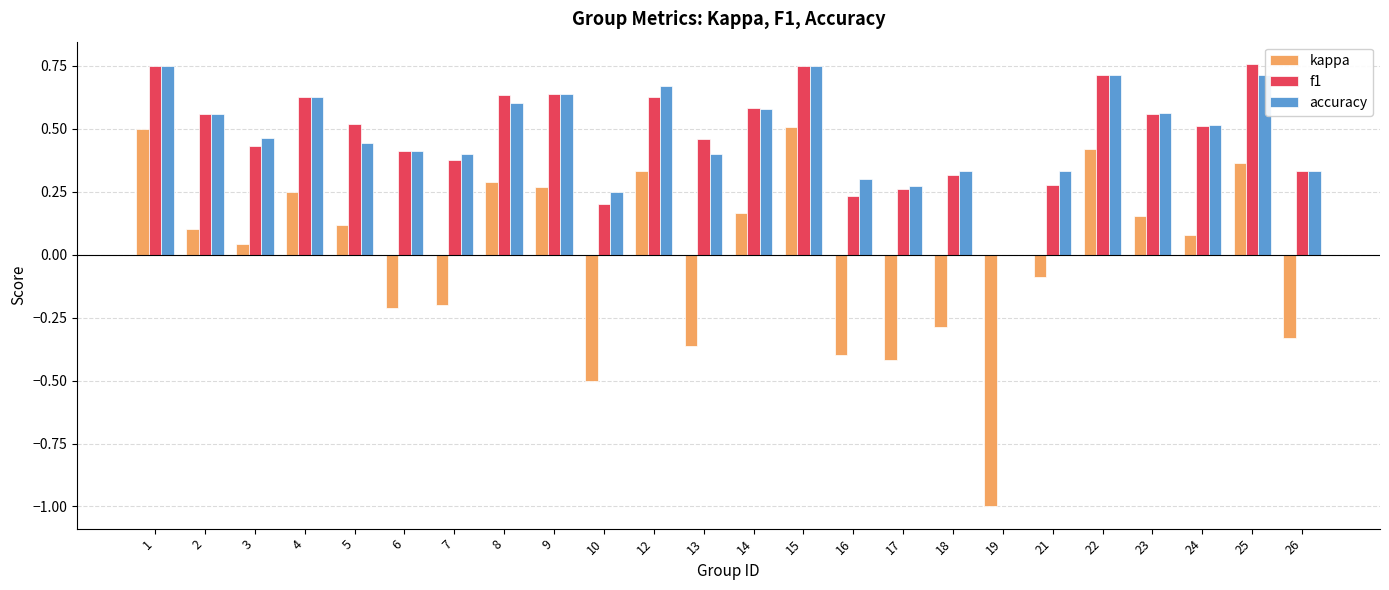

What is the sum of the kappa values at 19 and 17?

-1.4